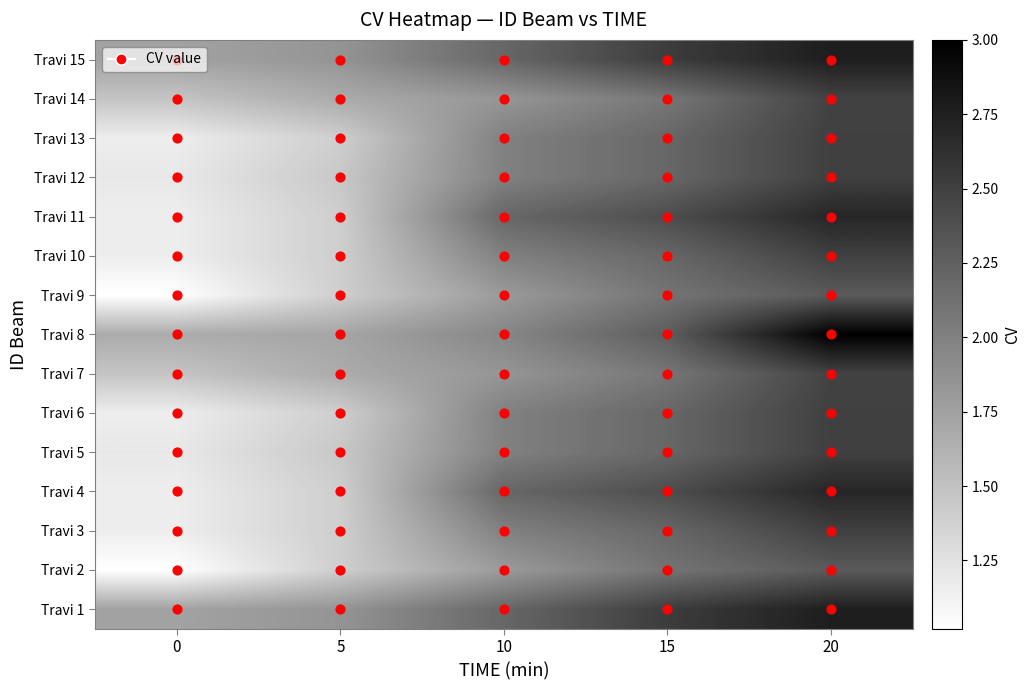

At how many categories does at least one series exceed 2?

3